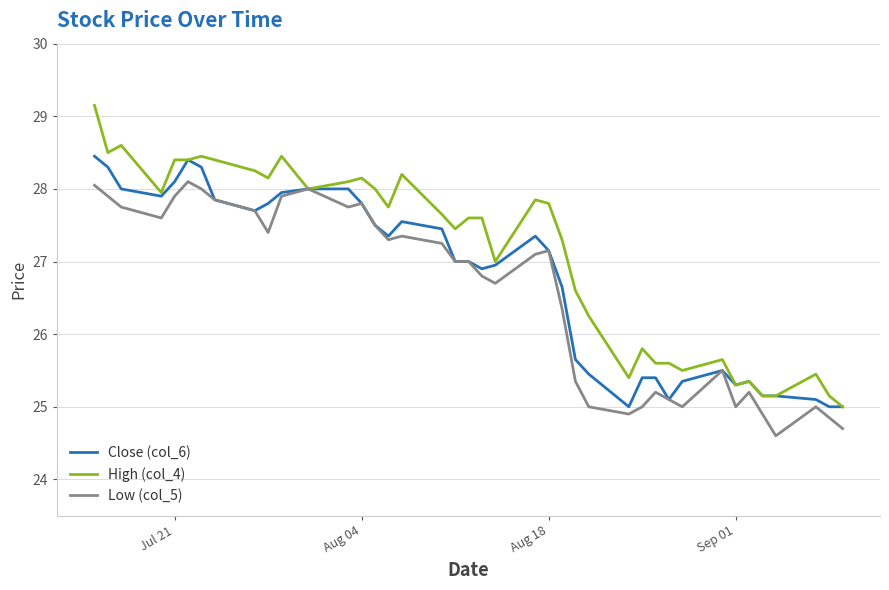

Which series has the largest total across all categories?

High (col_4)